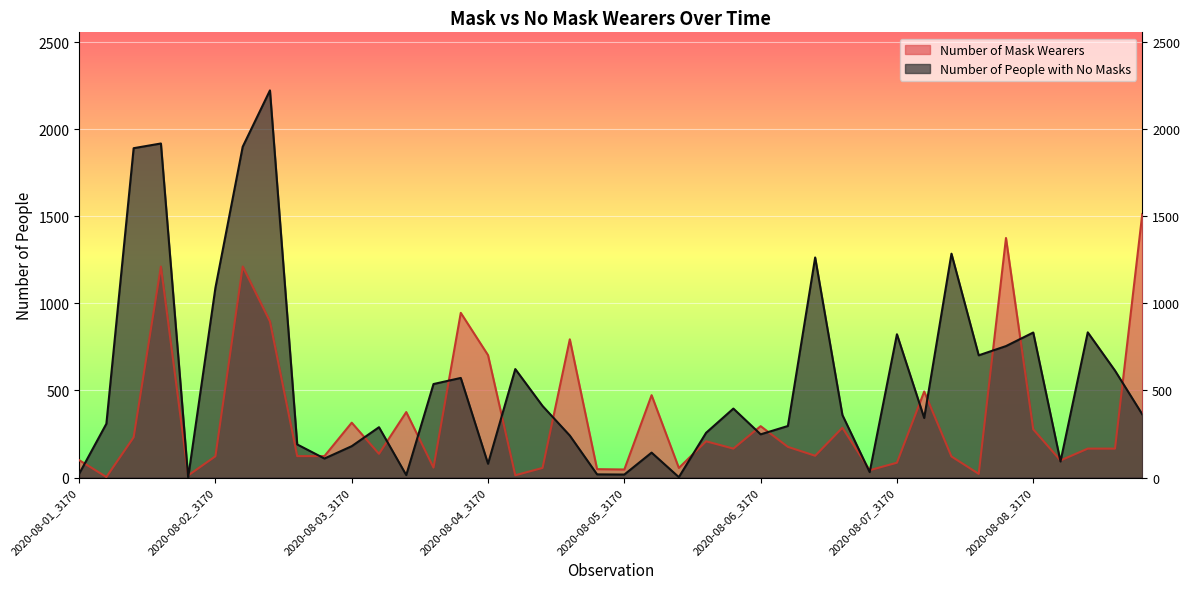

Where is the first local minimum for Number of People with No Masks?

2020-08-01_3169